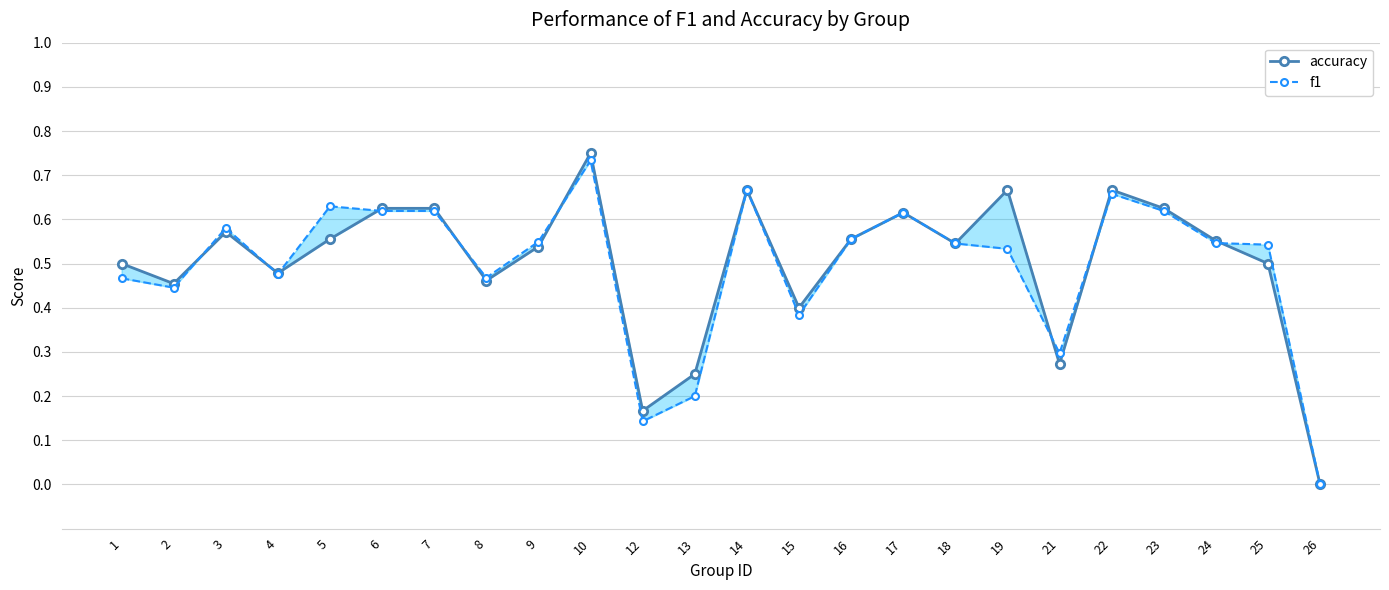

What is the average value of the accuracy series?

0.5